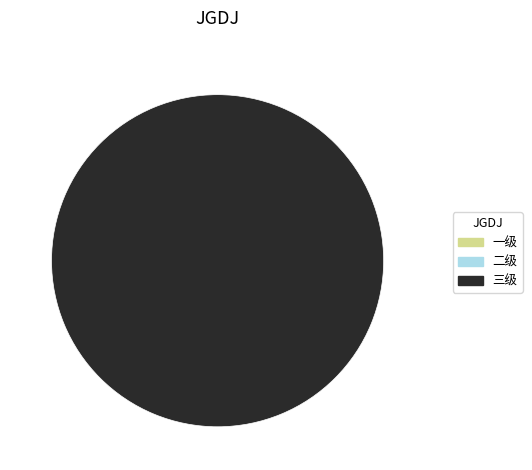

How many slices are in this pie chart?

3